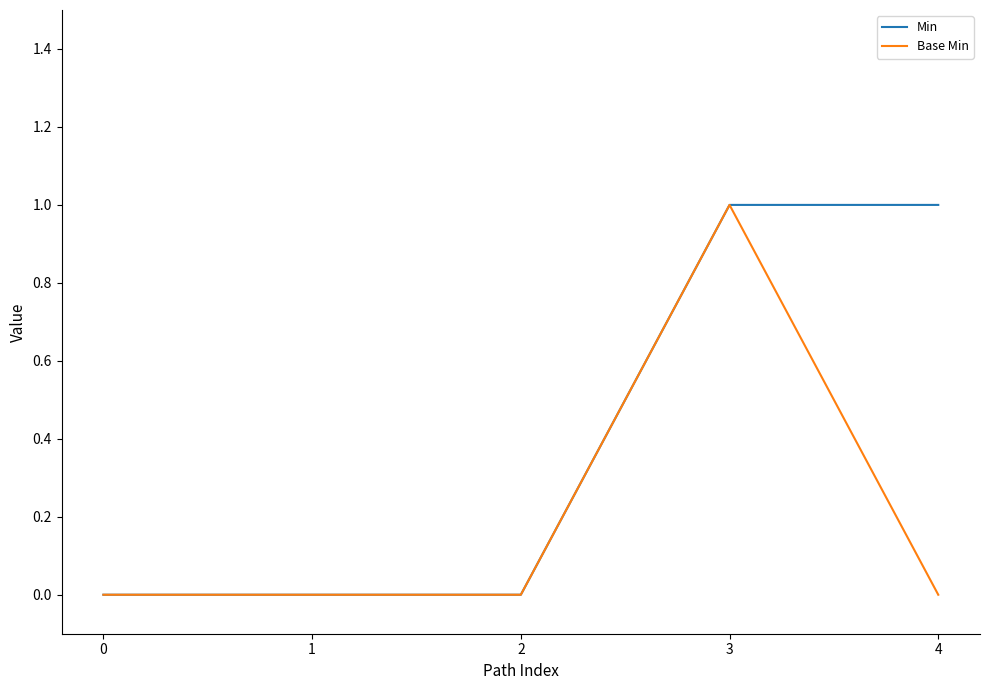

Rank the series by their average value, from lowest to highest.

Base Min, Min